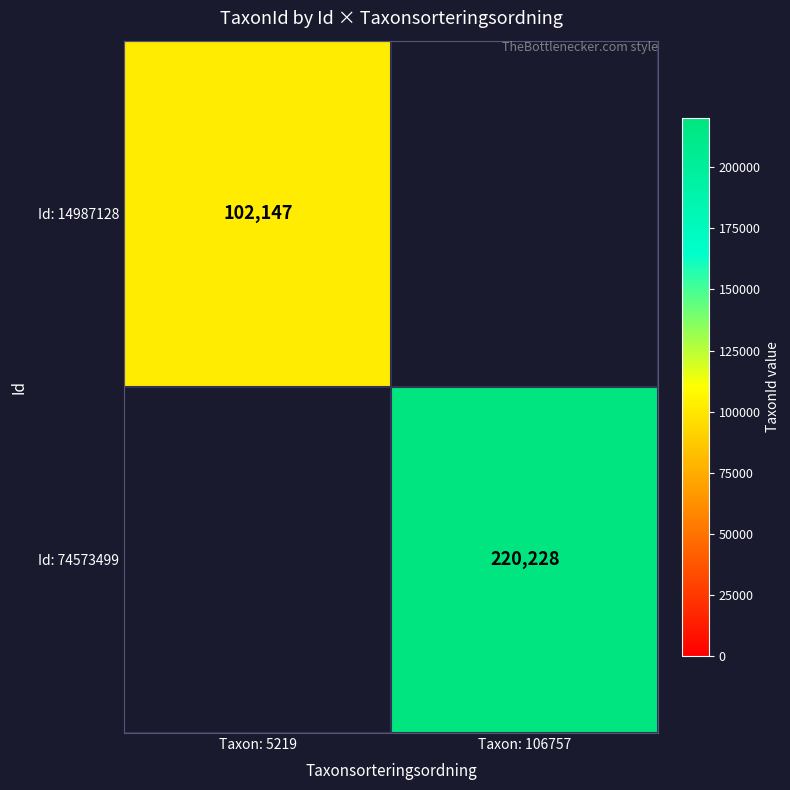

The value of Id: 14987128 at Taxon: 5219 is 49805.9. True or false?

False